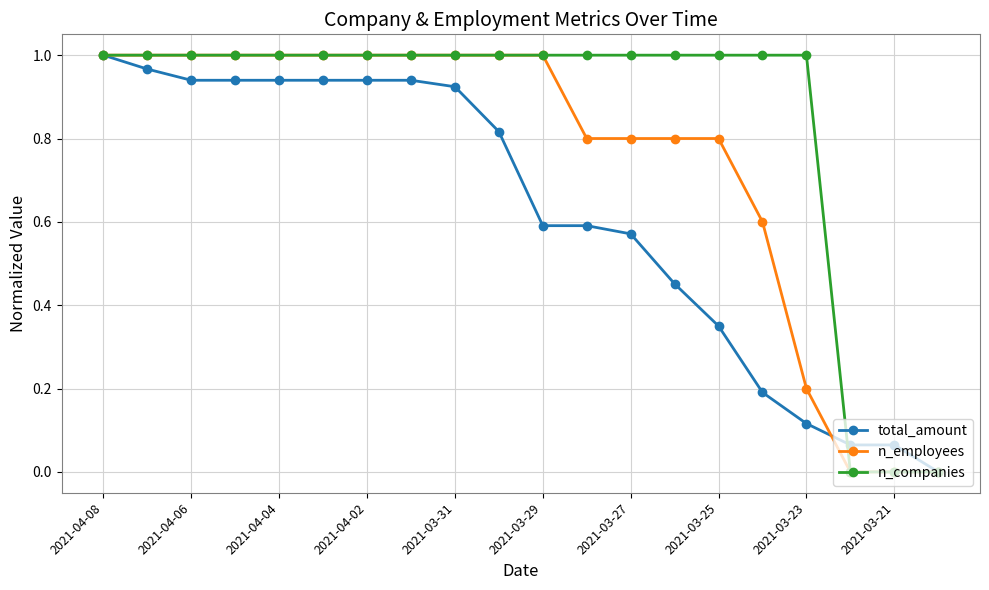

List the series in order of their overall mean, highest first.

n_companies, n_employees, total_amount